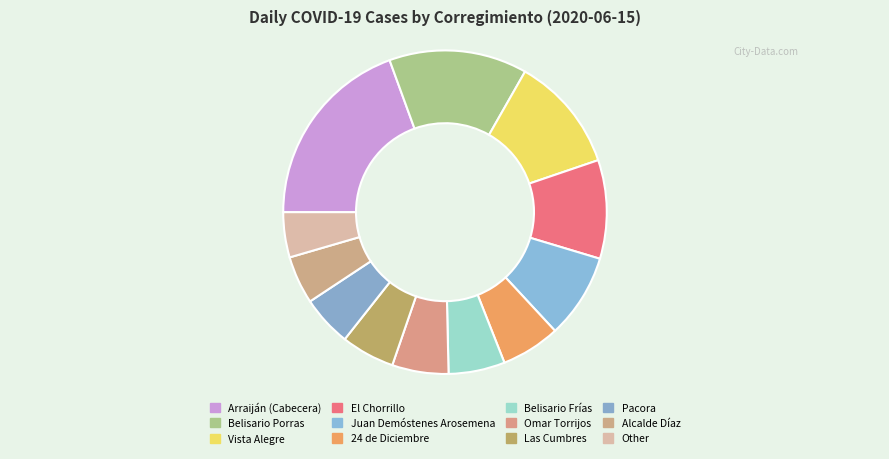

How many slices are in this pie chart?

12